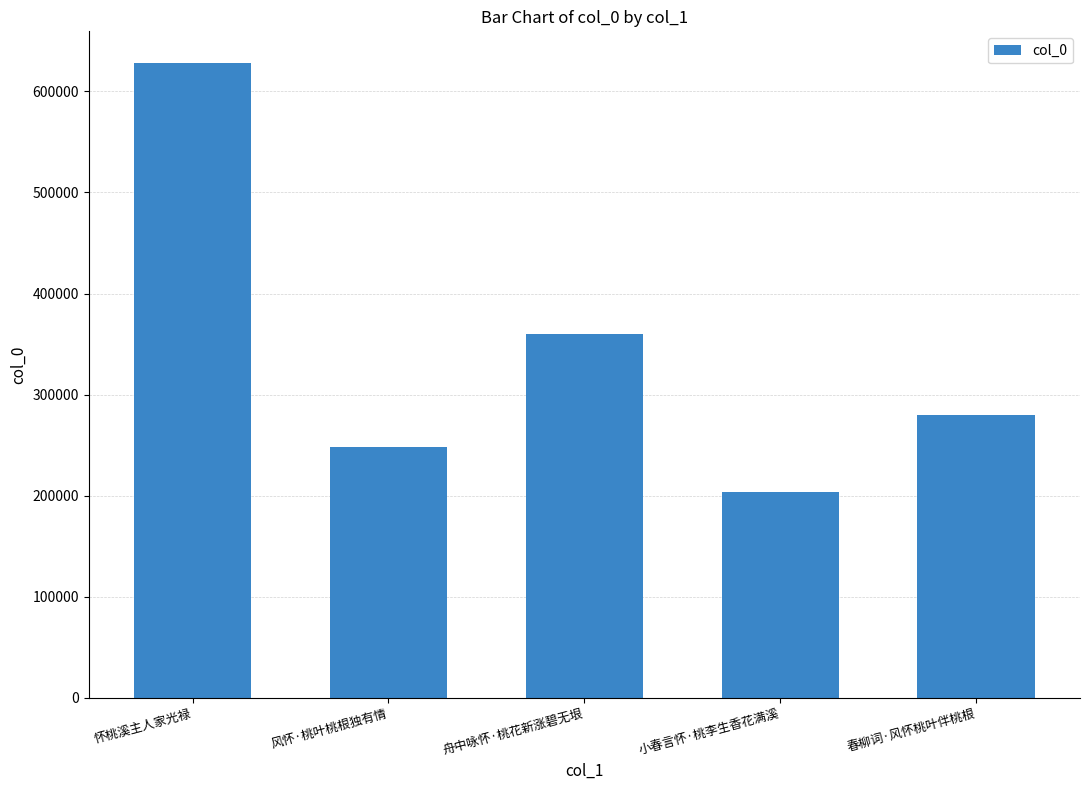

What is the difference between the maximum and minimum values?

424440